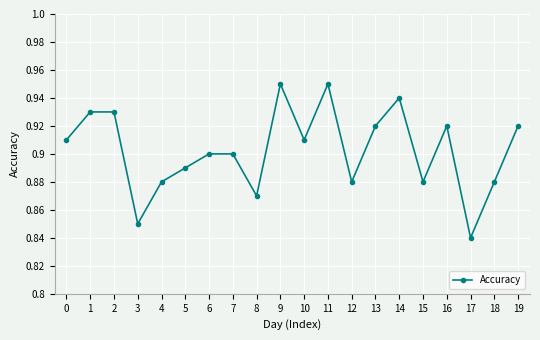

Which category has the lowest value across all series?

17